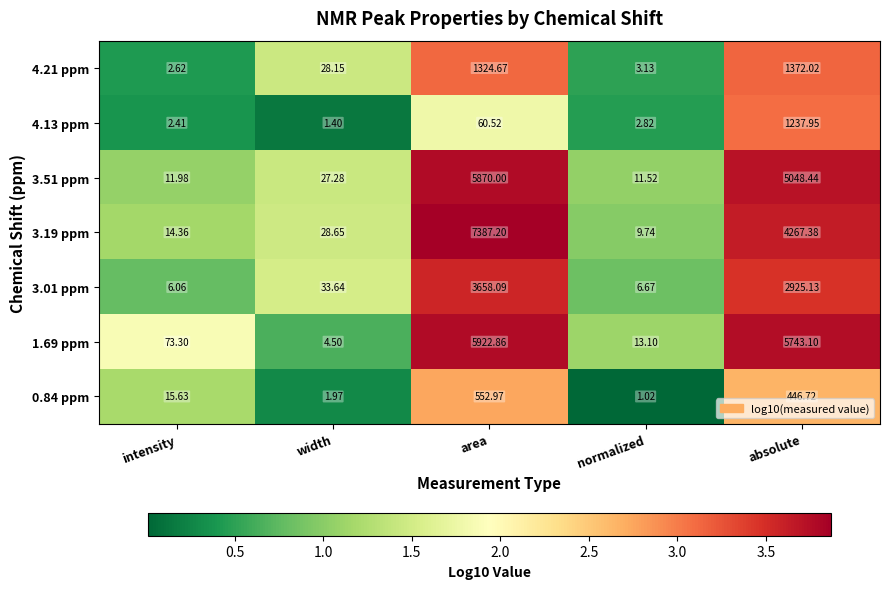

At which label does 3.51 ppm reach its peak?

area